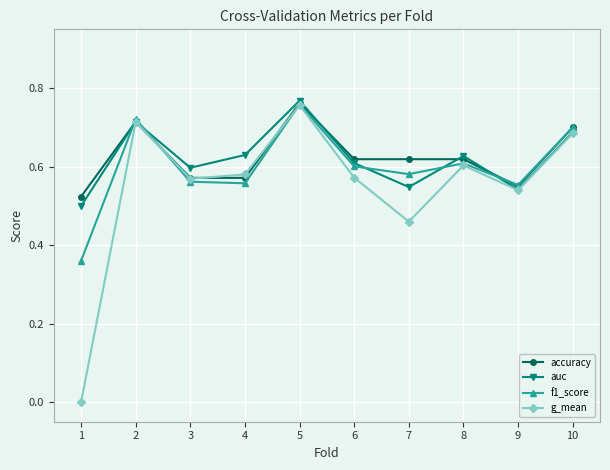

The value of auc at 7 is 0.5. True or false?

True